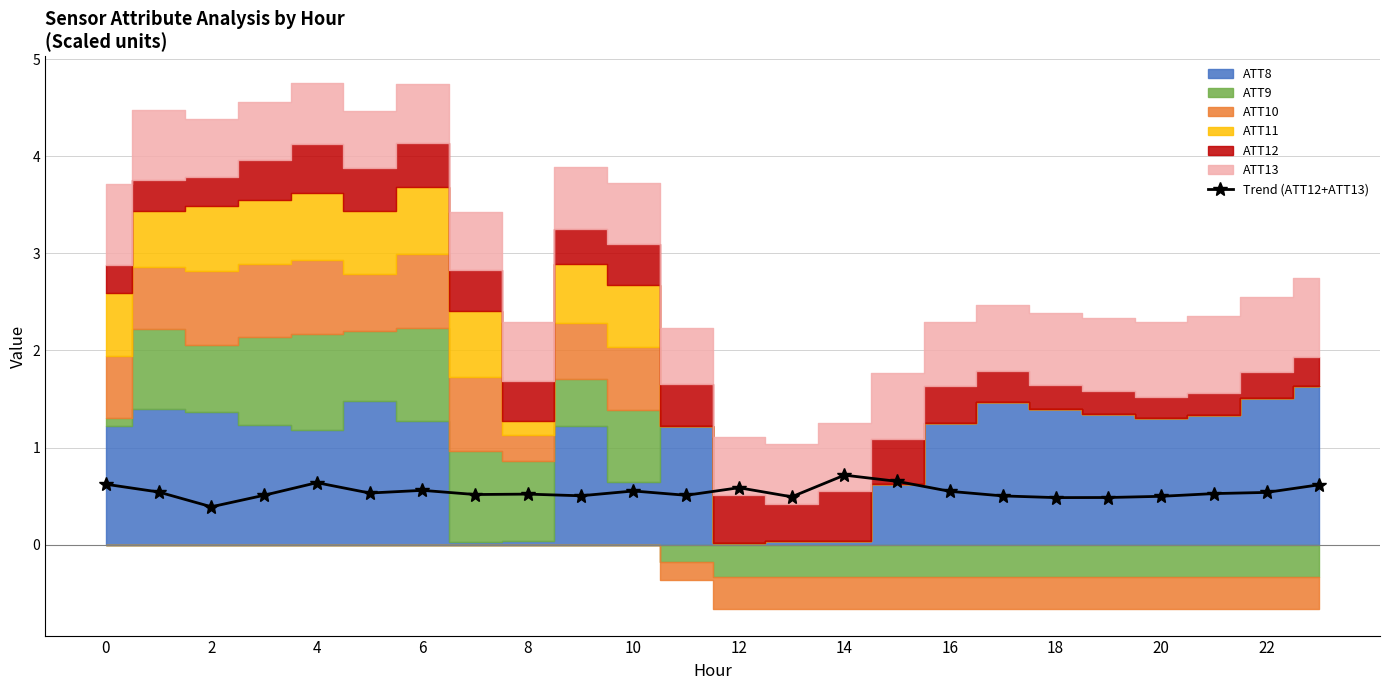

True or false: Trend (ATT12+ATT13) has a value of 0.2 at 6.

False